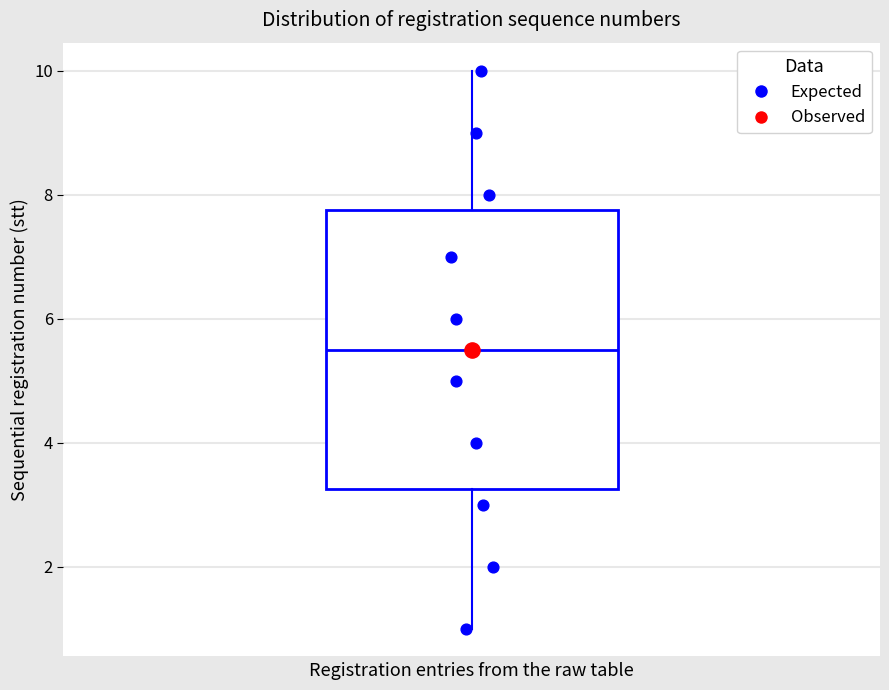

Where does the upper whisker of the box end on the y-axis? The values are not printed on the chart, so give them approximately, as read against the axis.

10.0